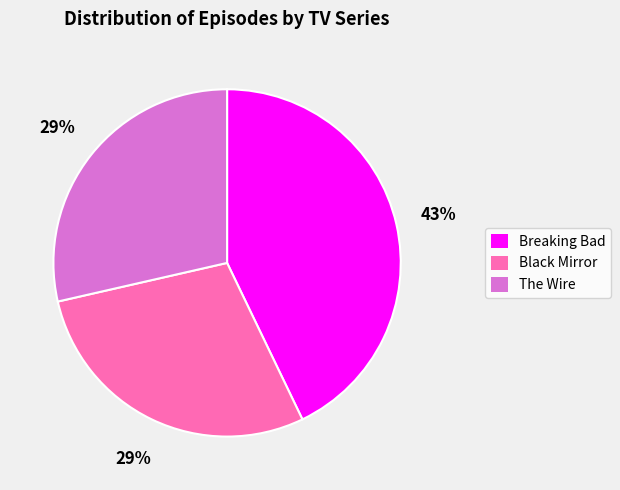

To the nearest percent, what is the difference between the The Wire and Breaking Bad slice percentages?

14%